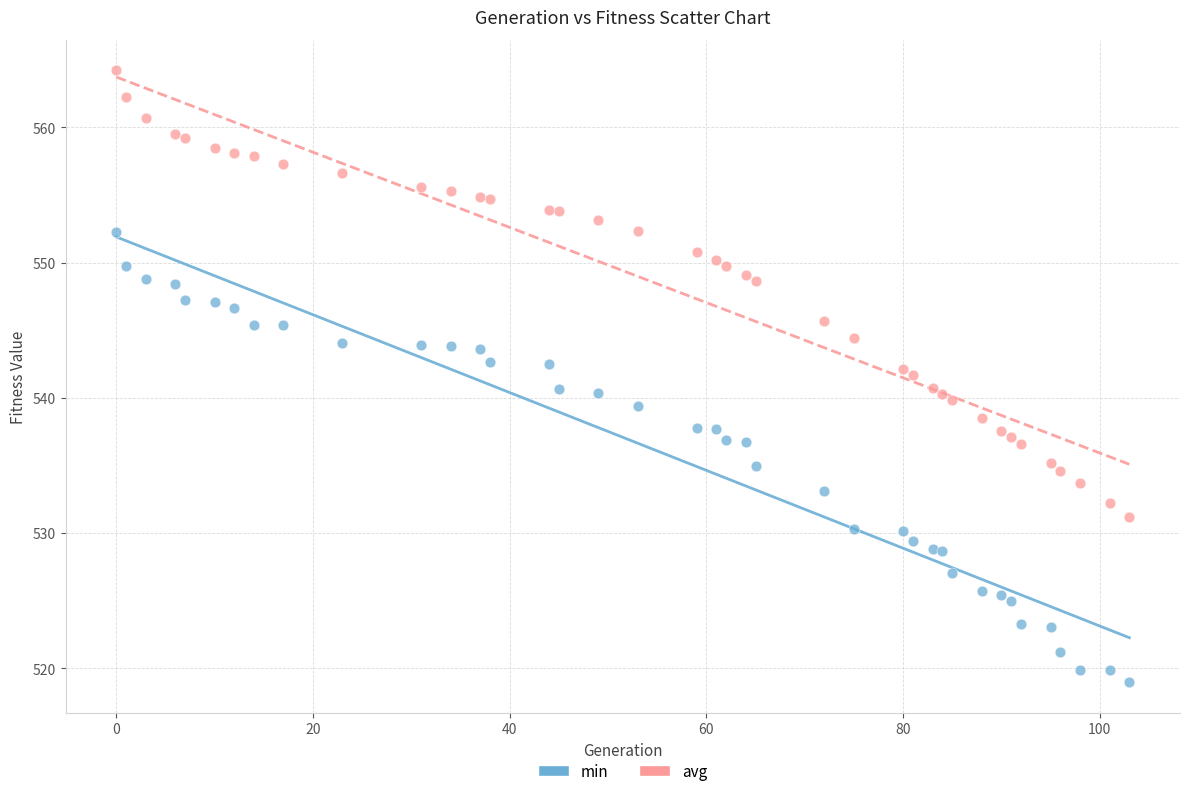

Which series contains the lowest Y value?

min